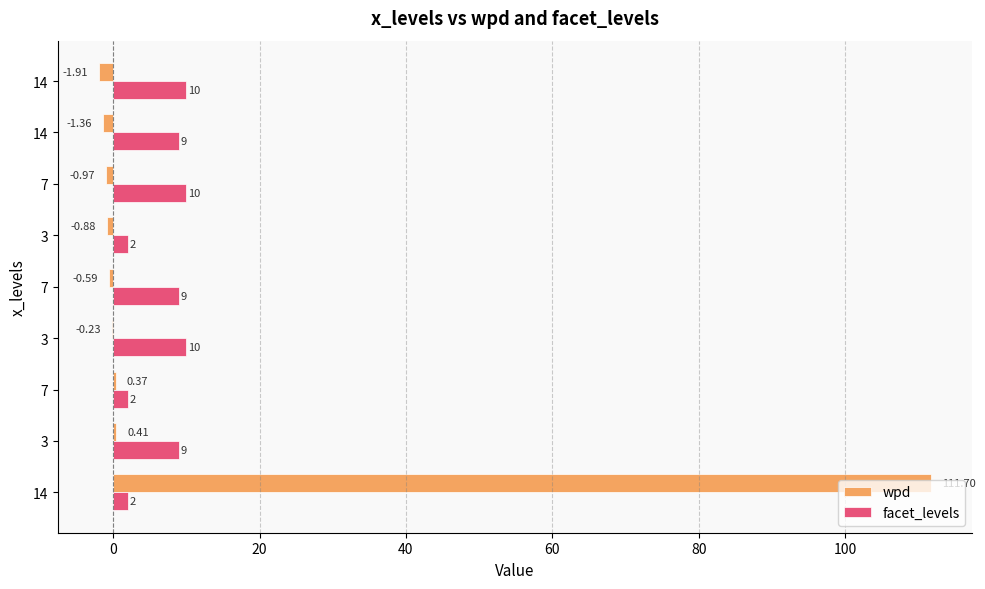

How many series are shown in this chart?

2